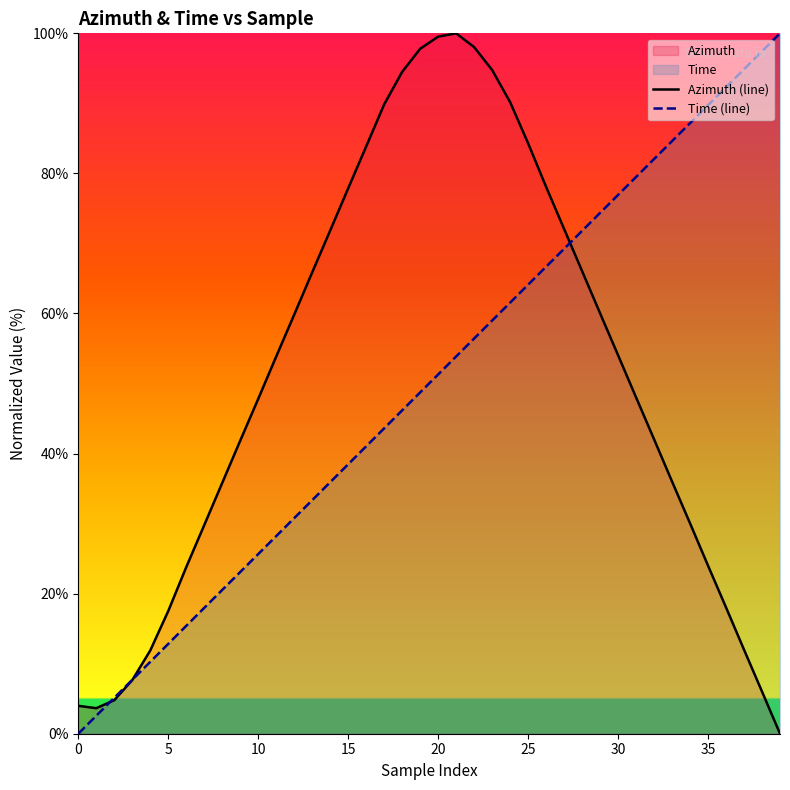

Which category has the lowest value across all series?

39